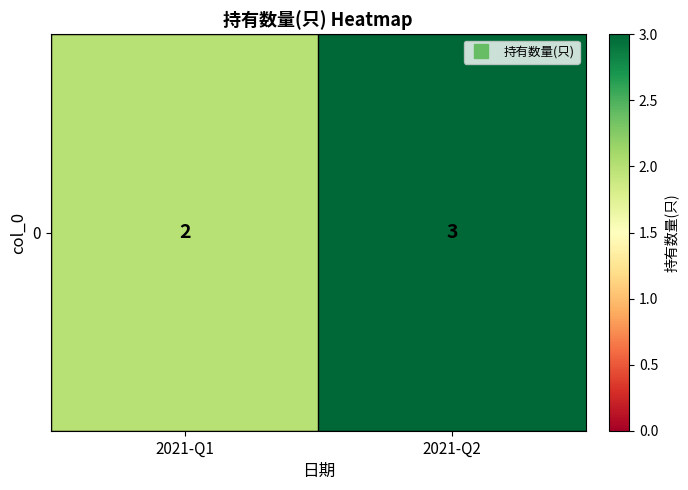

Where is the data nearest to the value 2?

2021-Q1